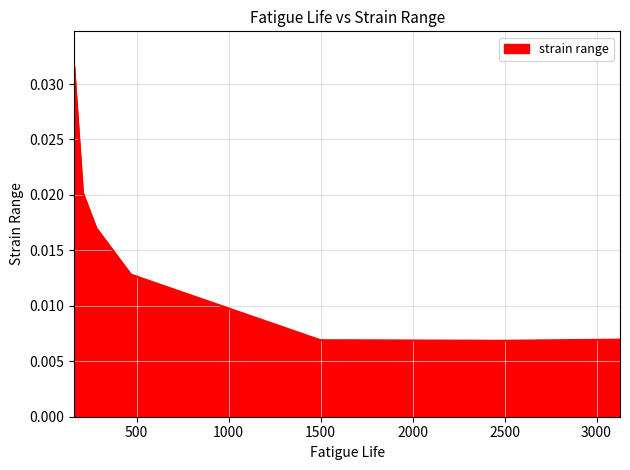

True or false: the data has more than 1 interior local peaks.

False